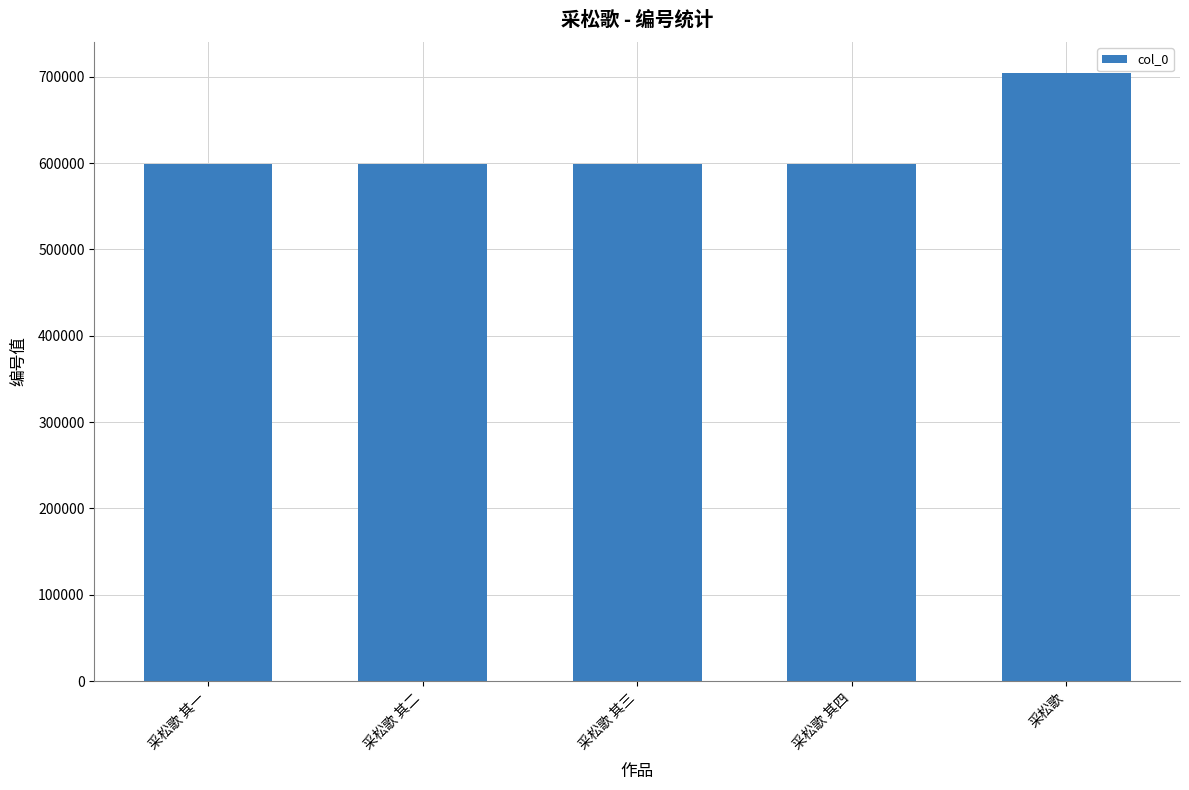

What is the approximate value at 采松歌 其二, to the nearest 50?

599200